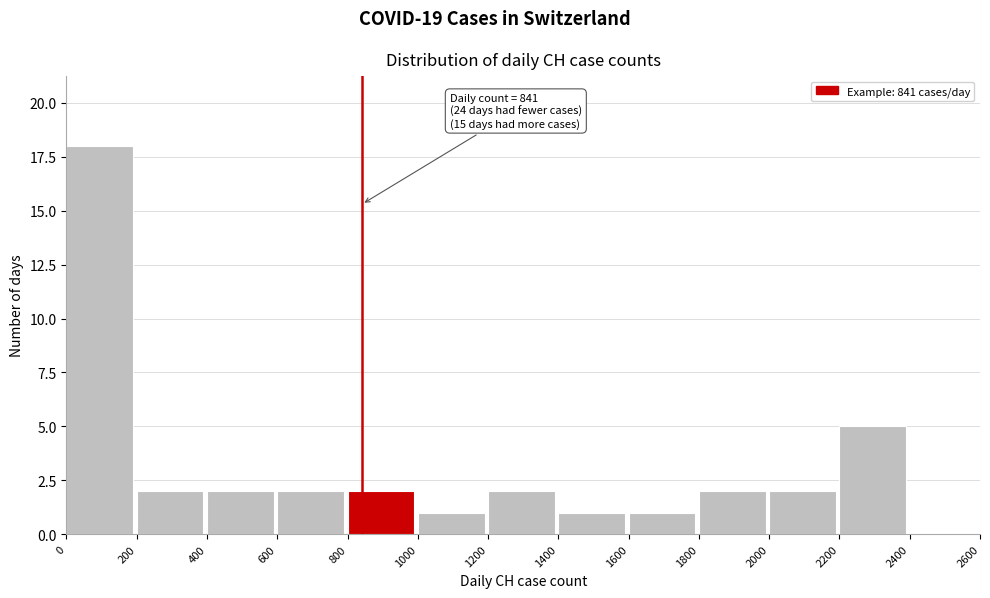

Over which range of the x-axis is the bar tallest?

0 to 200